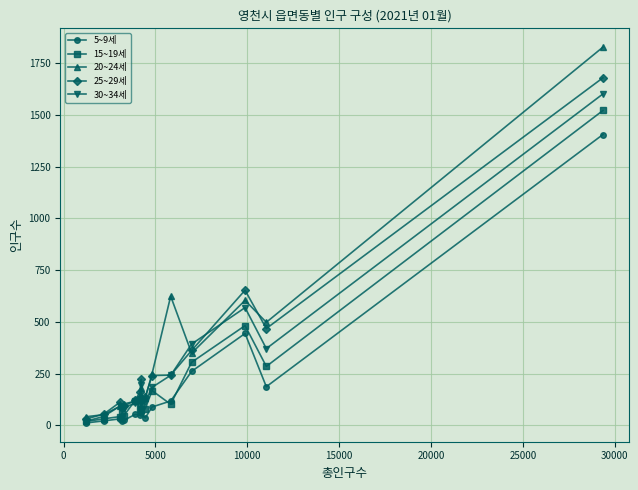

What is the greatest value displayed?

1827